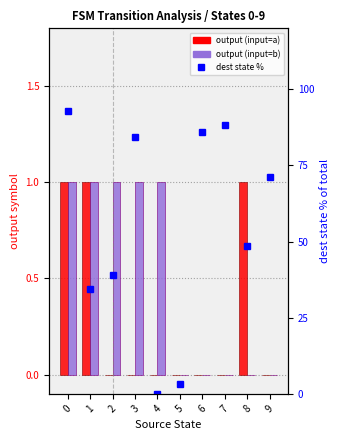

Where is dest state % (input=a) nearest to the value 46?

8